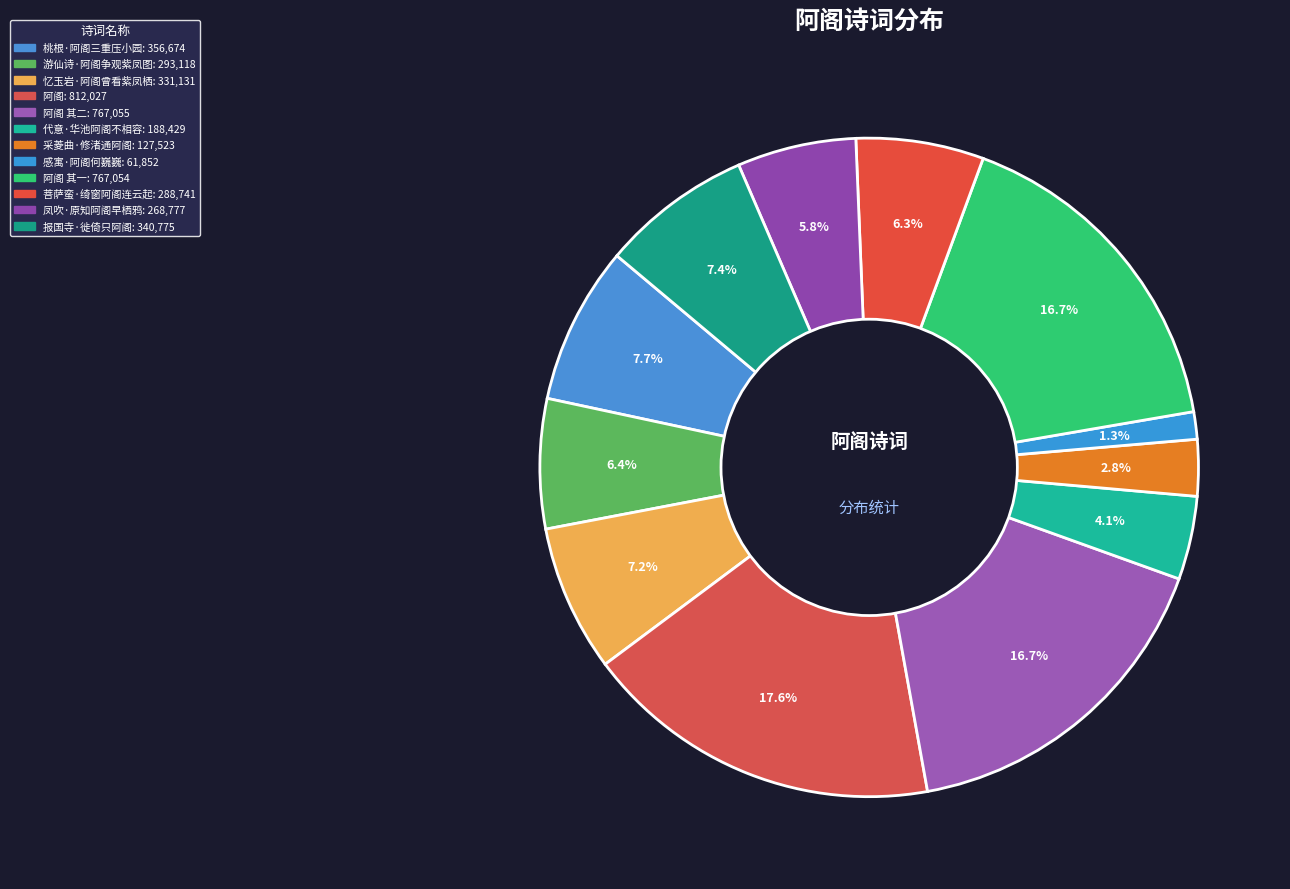

Count the number of slices in the pie.

12